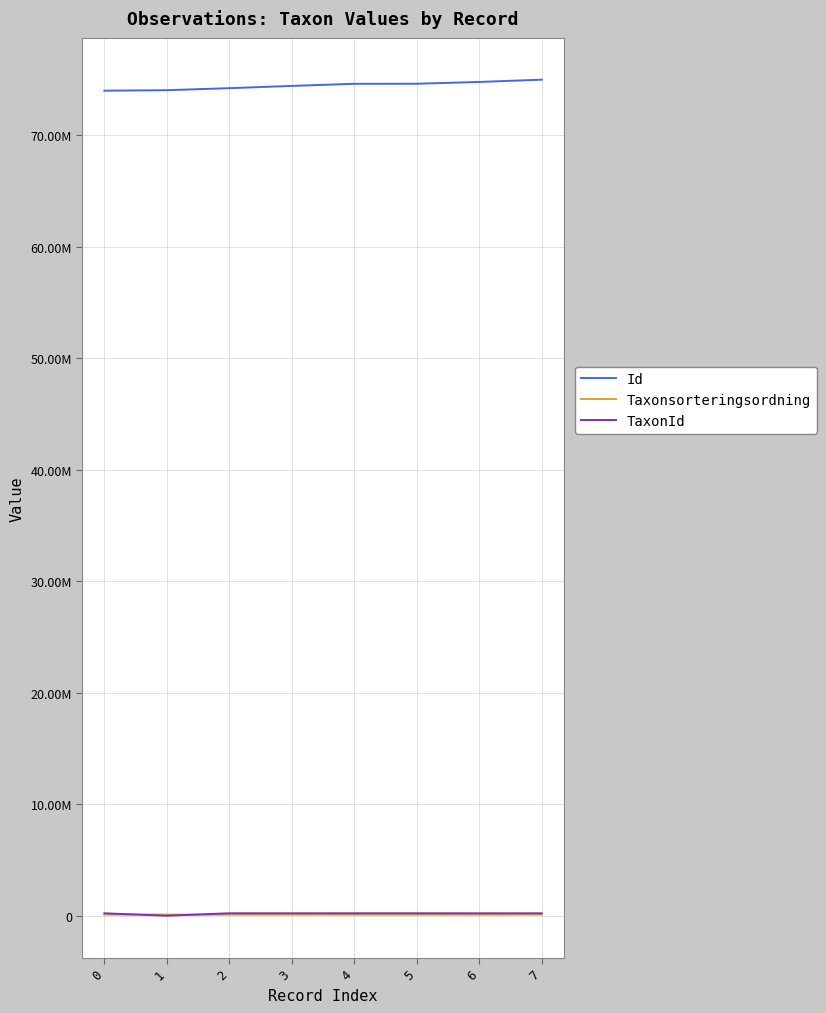

What is the difference between the maximum and minimum values in the TaxonId series?

220440